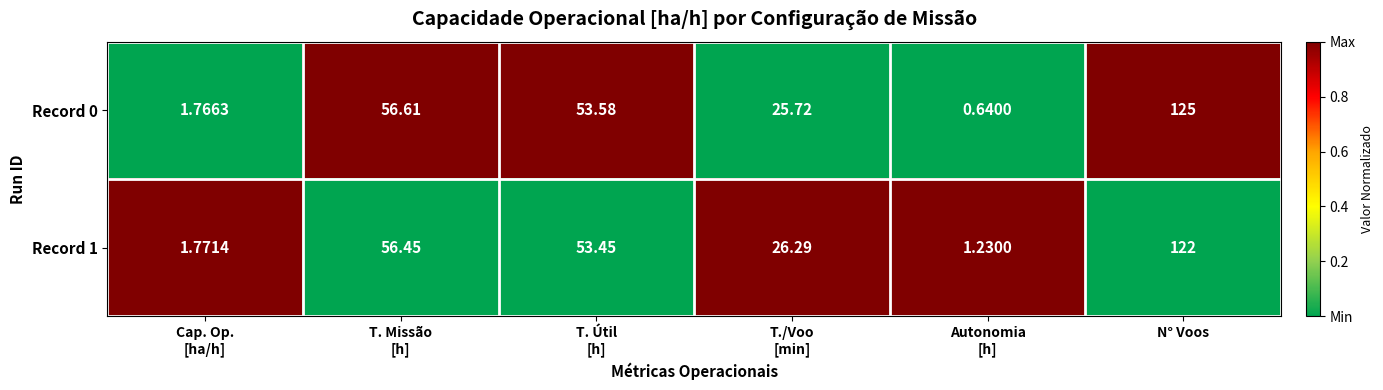

How many series are shown in this chart?

2